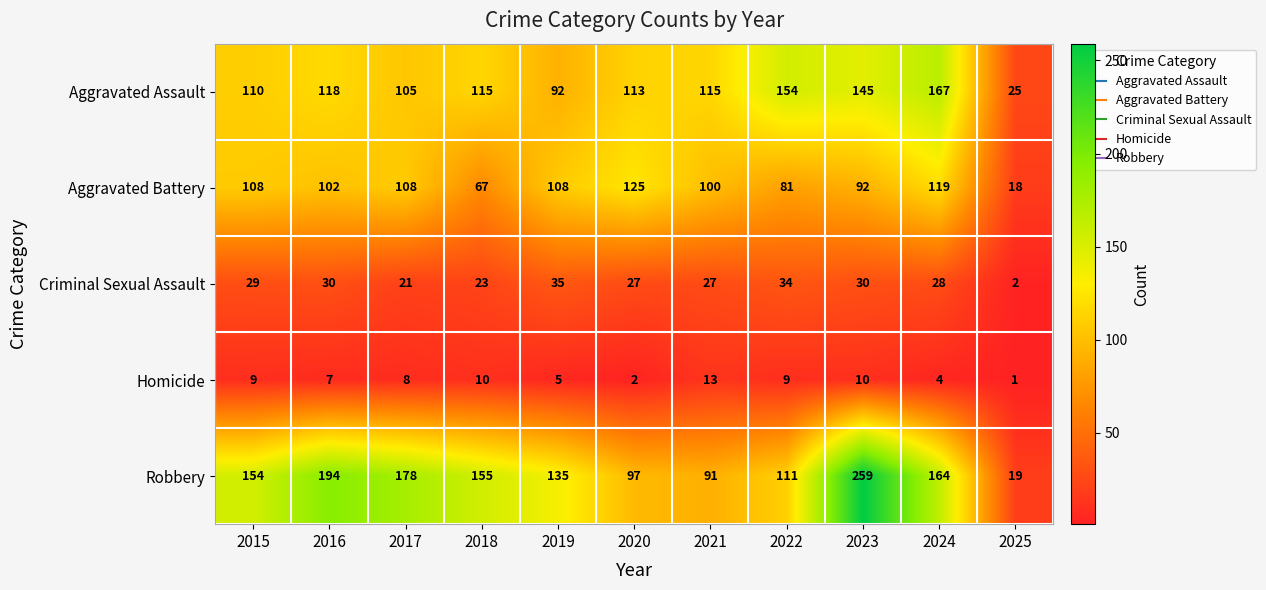

At 2017, list the series in order from smallest to largest.

Homicide, Criminal Sexual Assault, Aggravated Assault, Aggravated Battery, Robbery